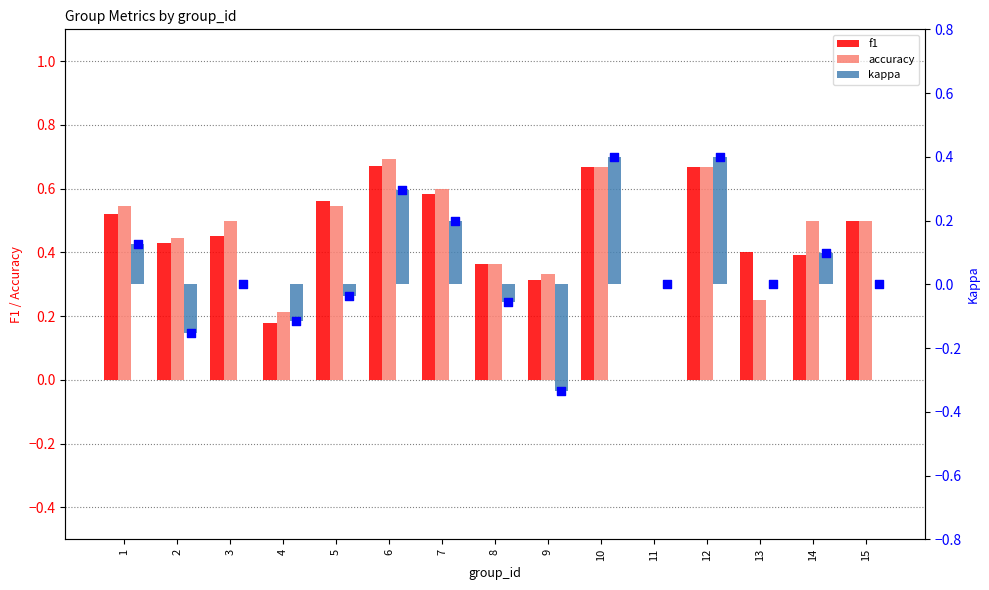

What is the total value across all series at 15?

1.0